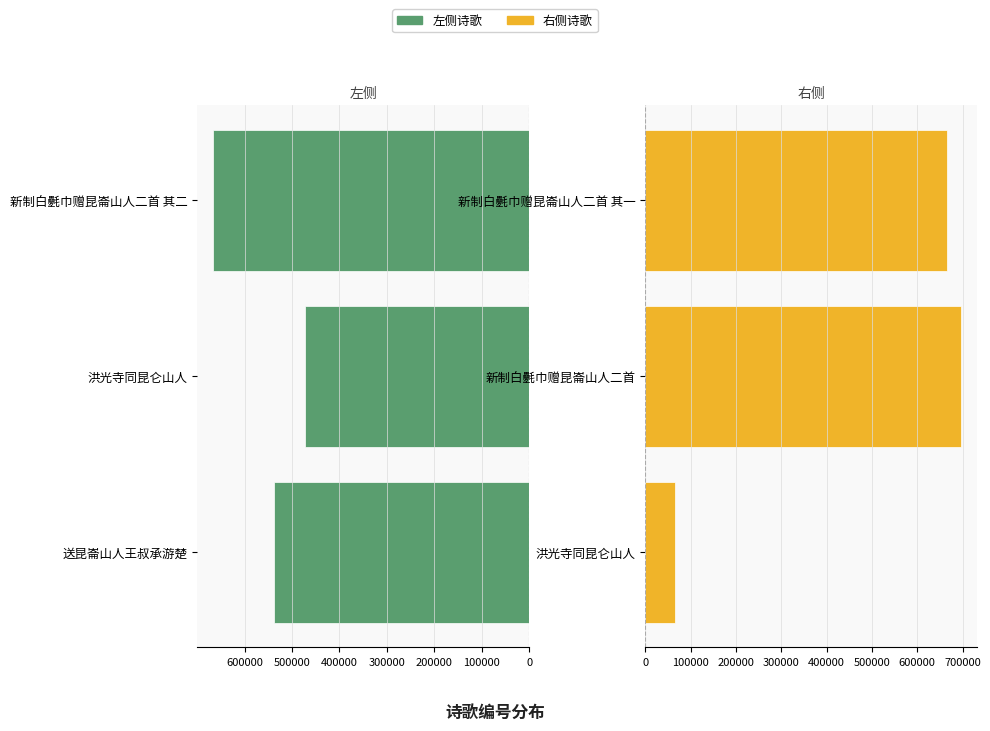

What is the sum of the 右侧诗歌 values at 洪光寺同昆仑山人 and 新制白氎巾赠昆崙山人二首 其一?

732414